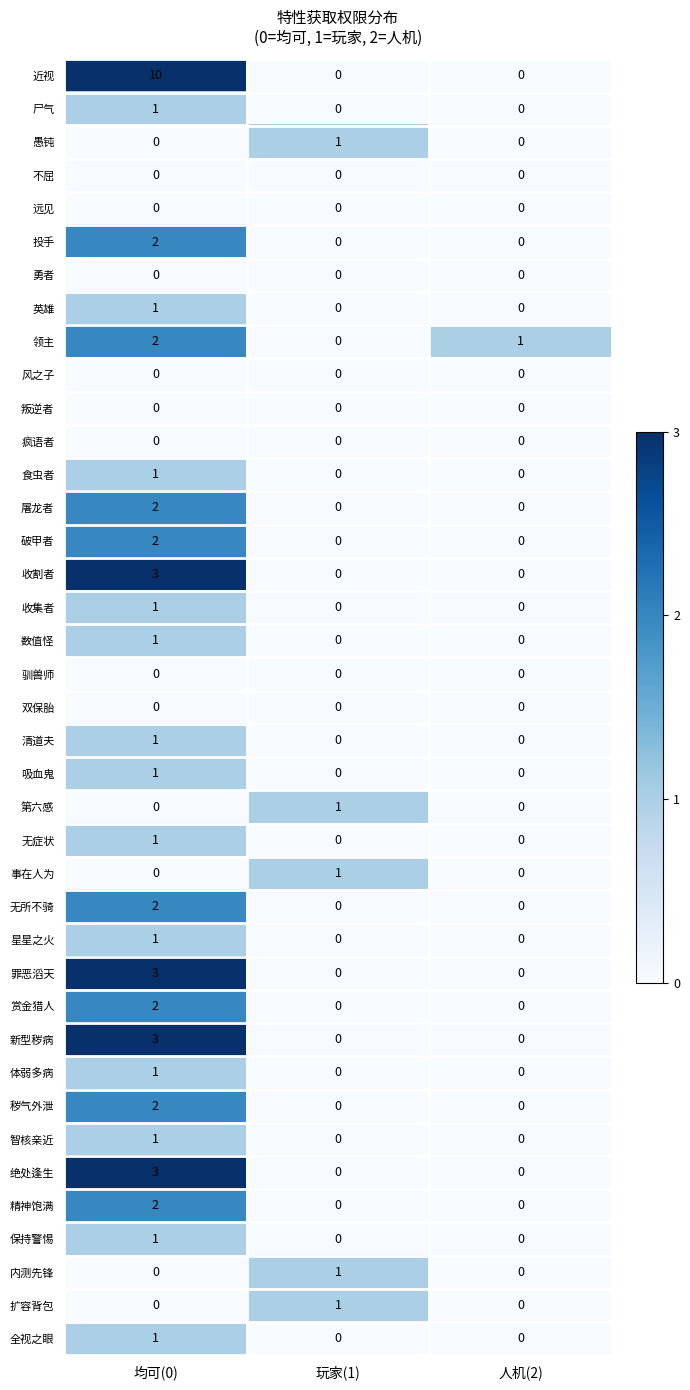

What is the total value across all series at 人机(2)?

1